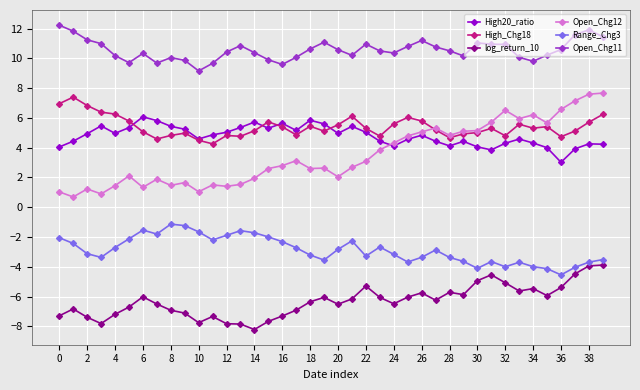

True or false: Open_Chg12 has more than 1 points higher than both neighbors.

True